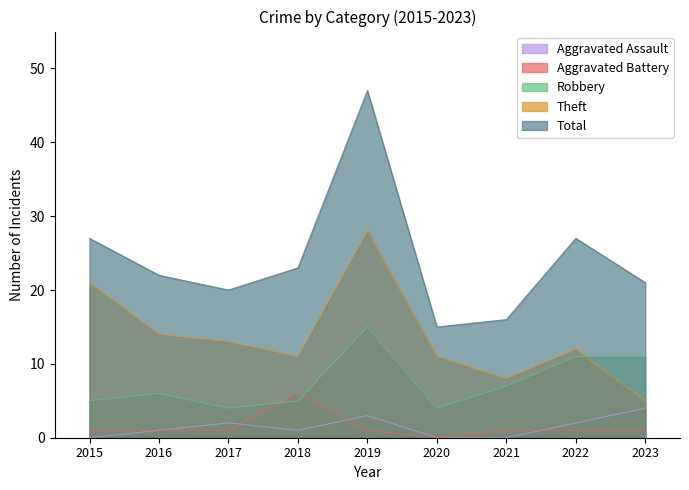

Which category has the lowest value in the Aggravated Assault series?

2015